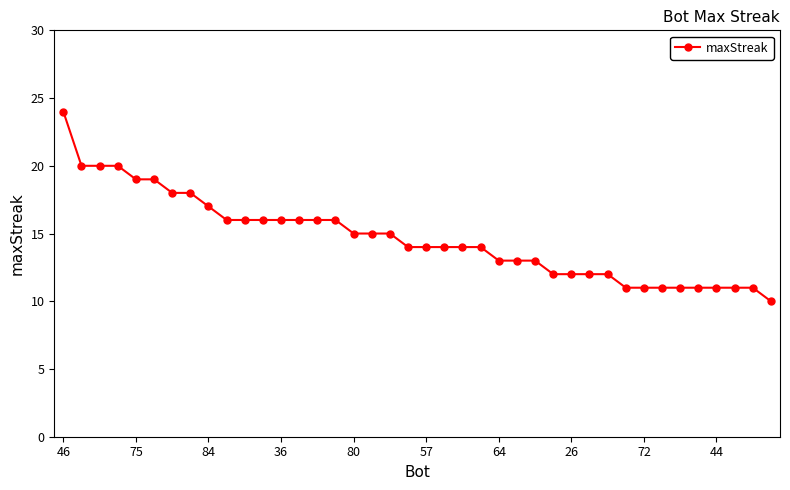

What is the value of the 1st point from the left?

24